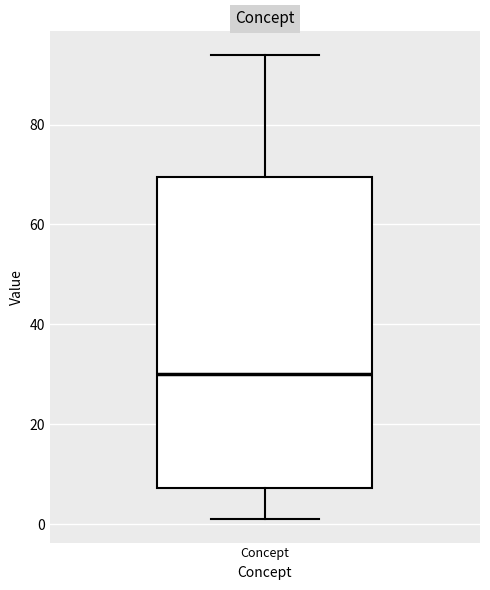

Transcribe this box plot: give where the median line is, the range the box spans, and where the two whiskers end, as read against the y-axis. The values are not printed on the chart, so give them approximately, as read against the axis.

median 30, box 8 to 70, whiskers 2 to 94